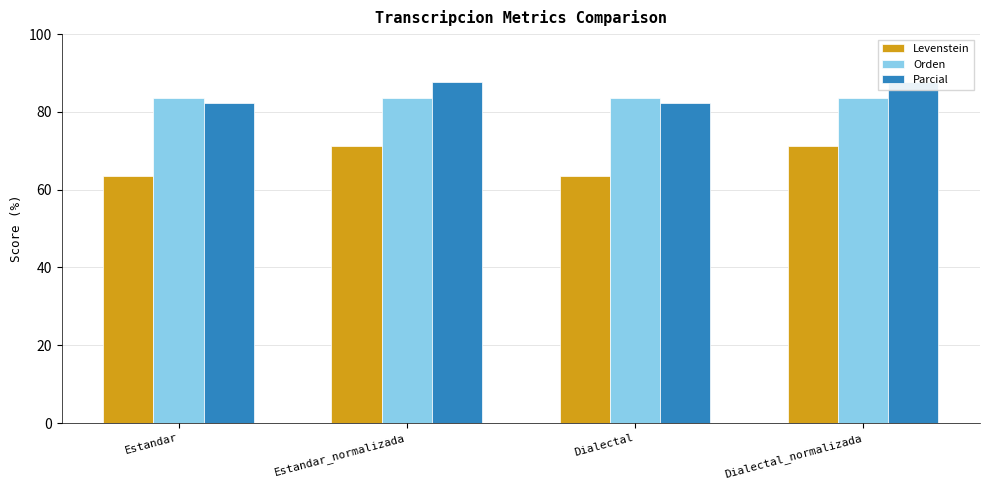

Reading right to left, transcribe all the data shown in this chart.

Levenstein: 71.2	63.6	71.2	63.6
Orden: 83.7	83.7	83.7	83.7
Parcial: 87.8	82.4	87.8	82.4